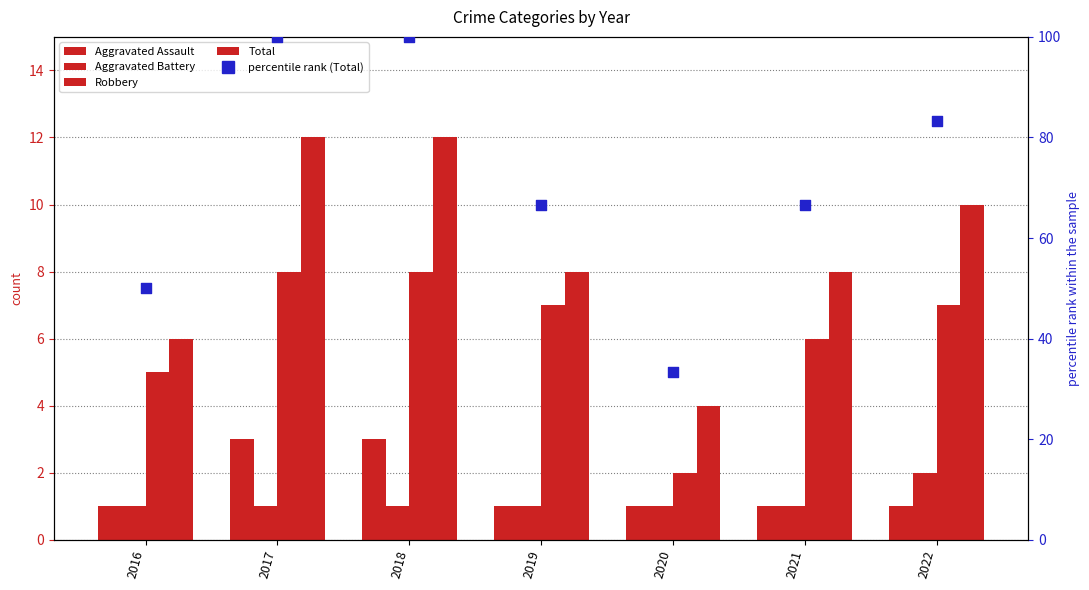

What is the total value across all series at 2017?

124.0